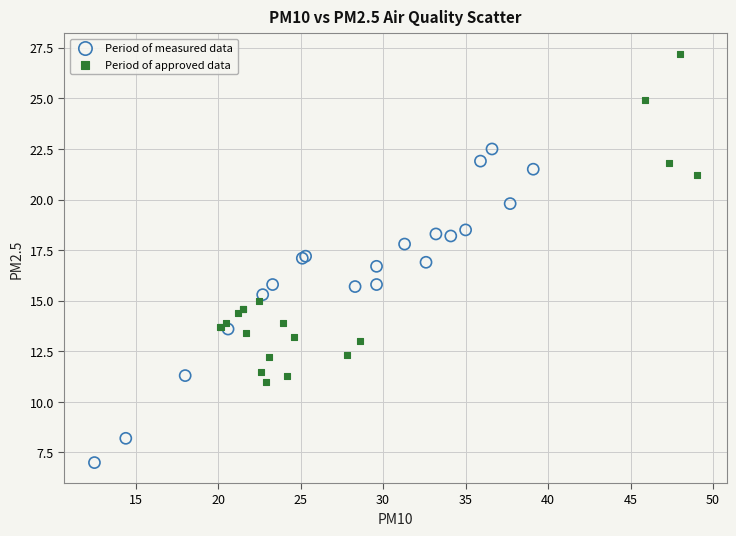

Which series contains the lowest Y value?

Period of measured data